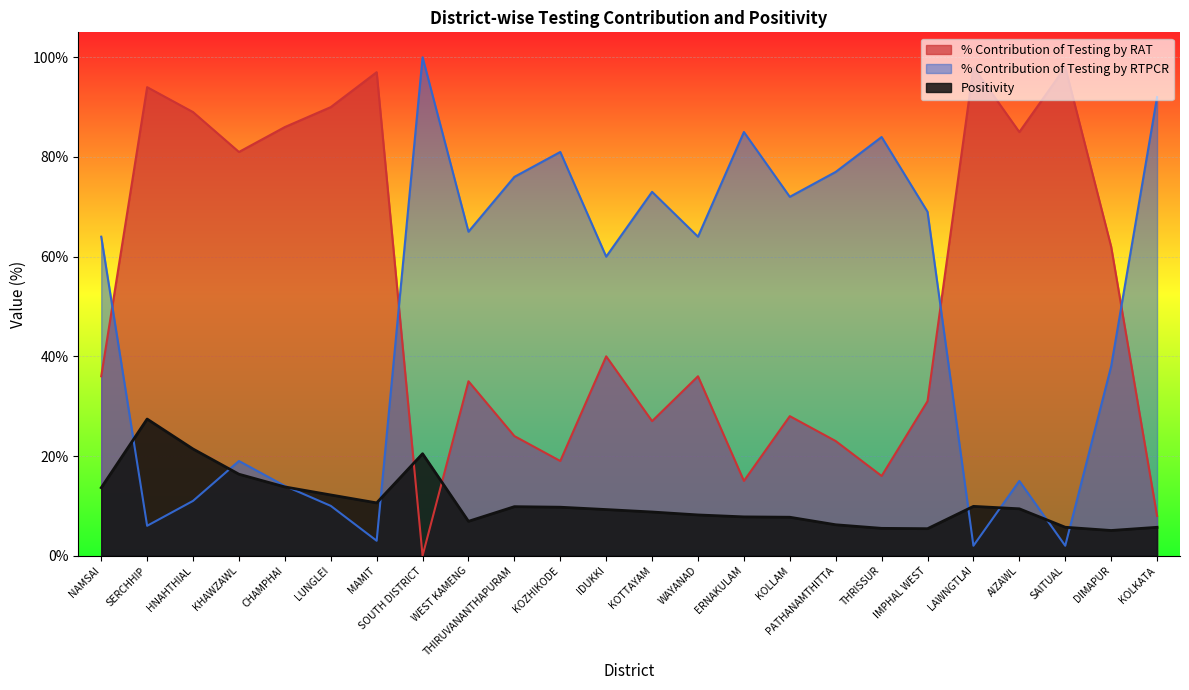

How many values in the % Contribution of Testing by RAT series are below 36?

11